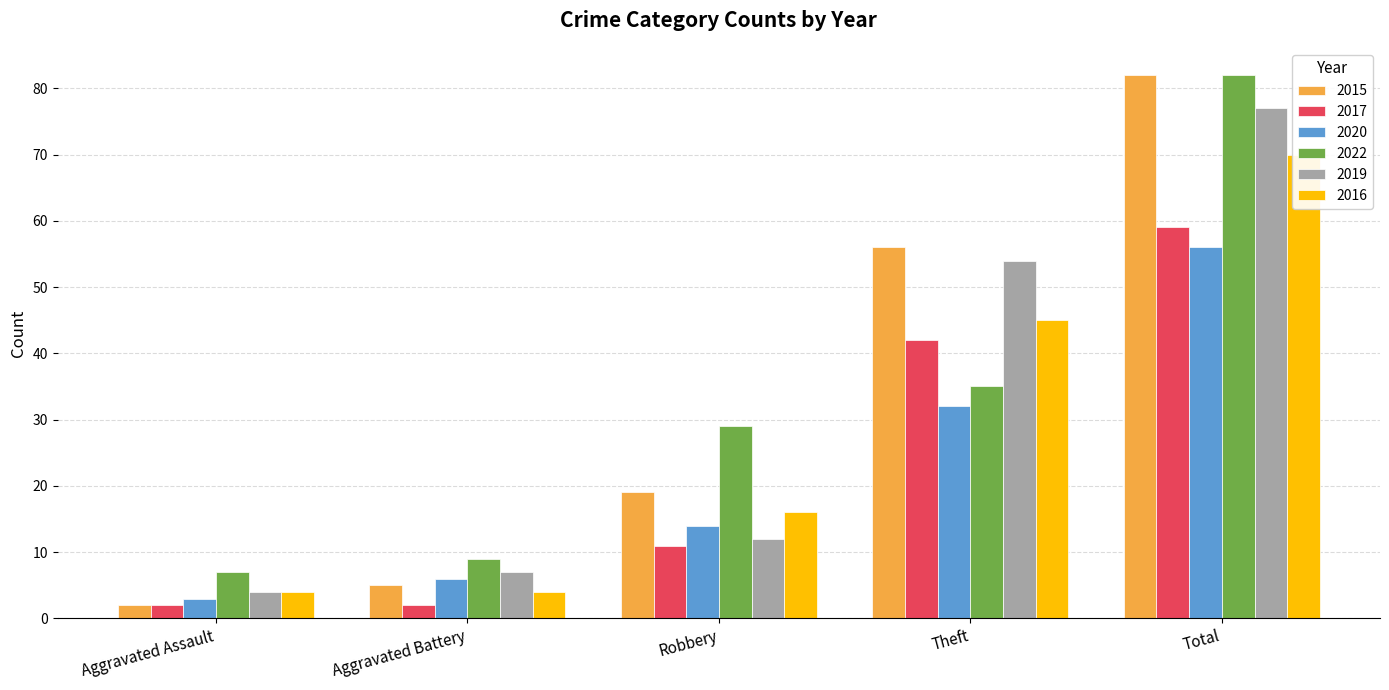

What is the sum of all 2015 values?

164